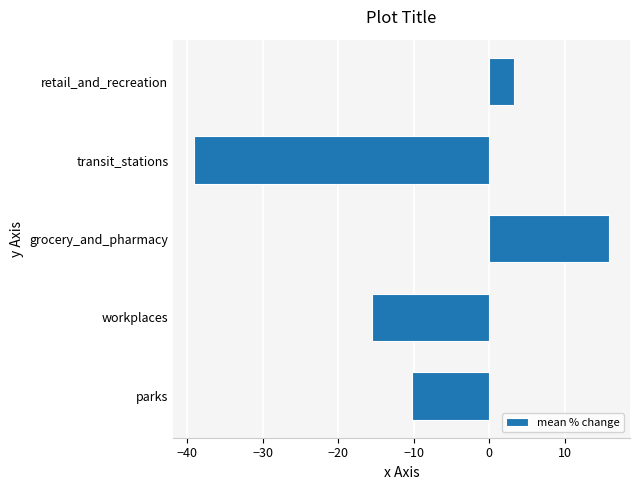

What is the difference between the maximum and minimum values?

54.9